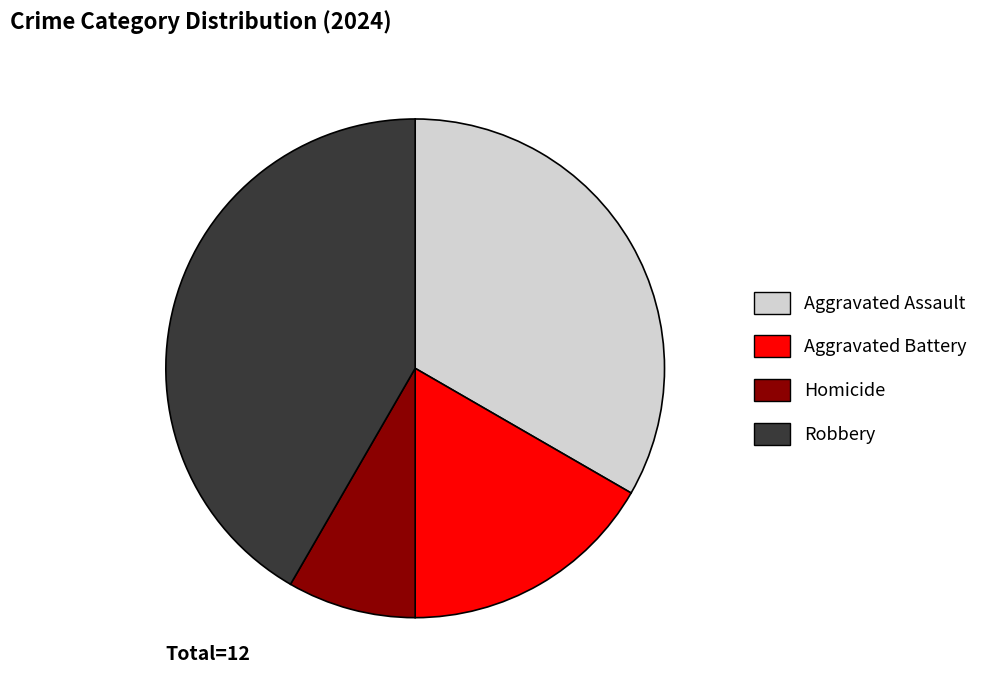

Is it true that Aggravated Battery is 9% of the pie?

False